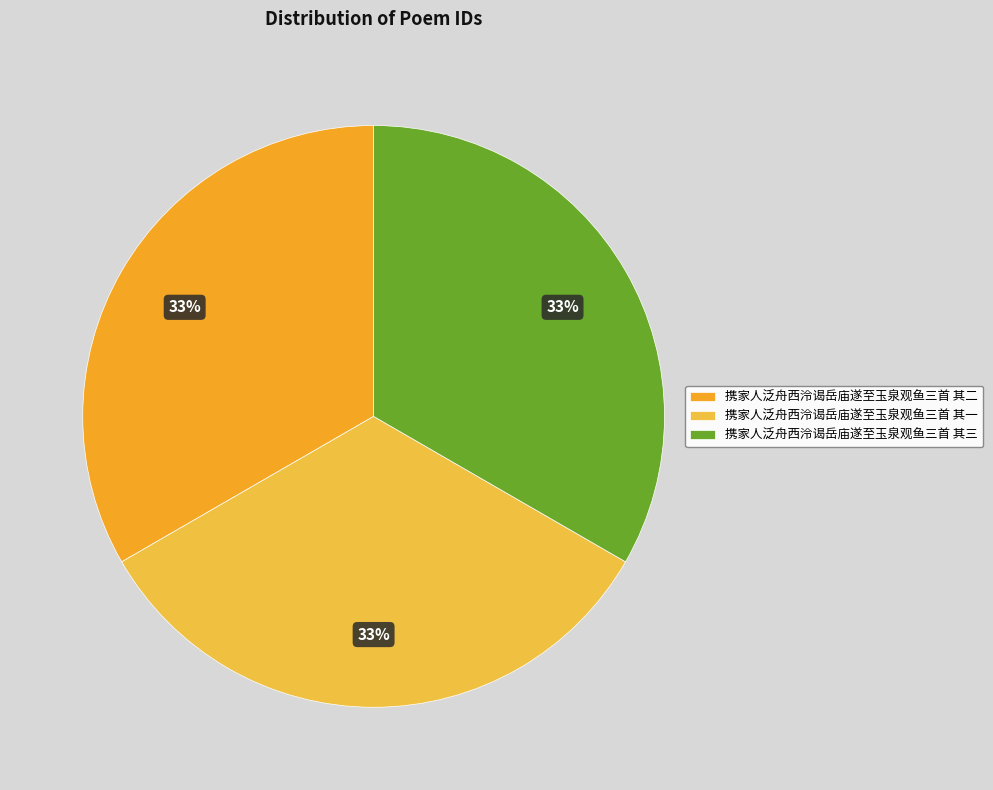

Approximately how many times larger is the value at 携家人泛舟西泠谒岳庙遂至玉泉观鱼三首 其三 compared to 携家人泛舟西泠谒岳庙遂至玉泉观鱼三首 其二?

1.0